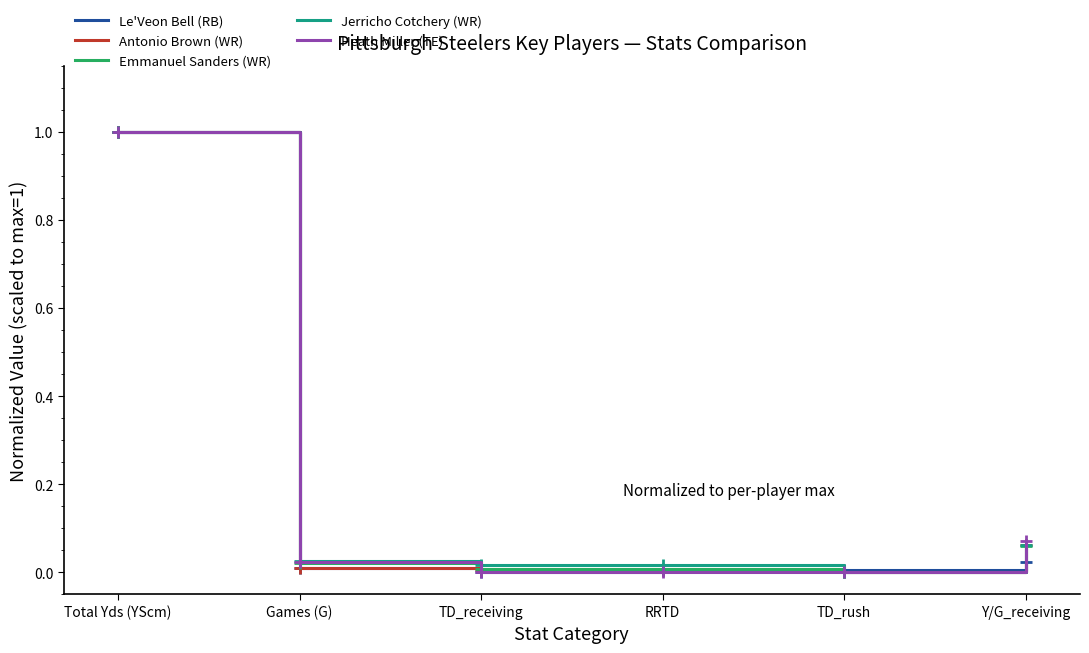

How many values in Jerricho Cotchery (WR) are above zero?

5